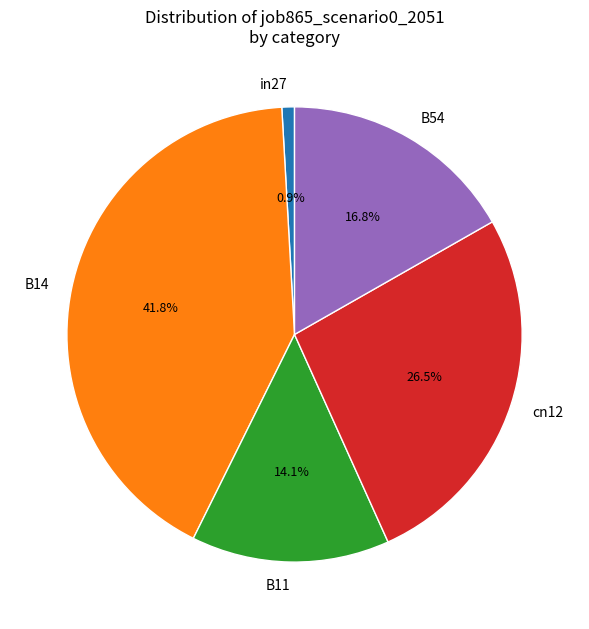

Does B11 represent more than half of the total?

No